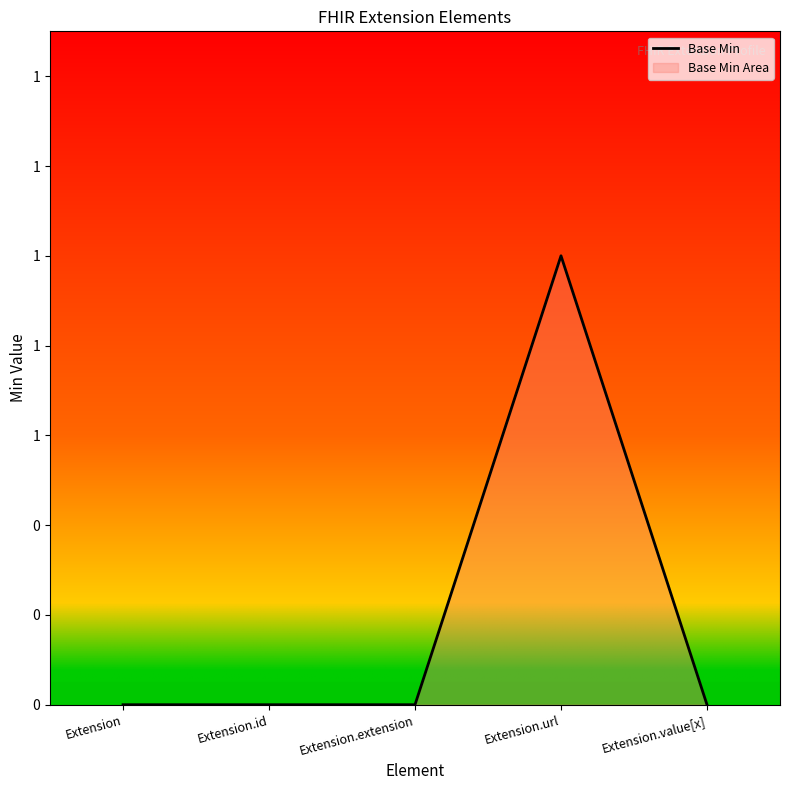

At which label is the value closest to 0?

Extension